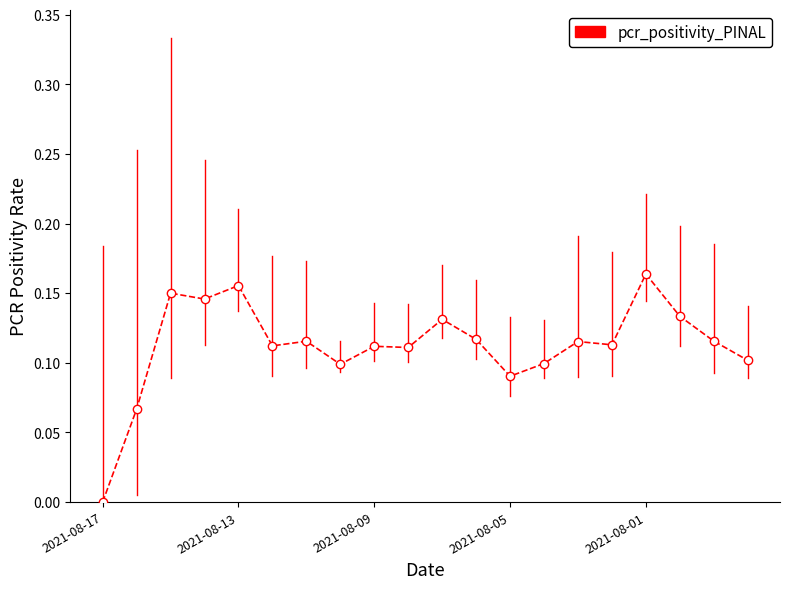

How many values are above zero?

19